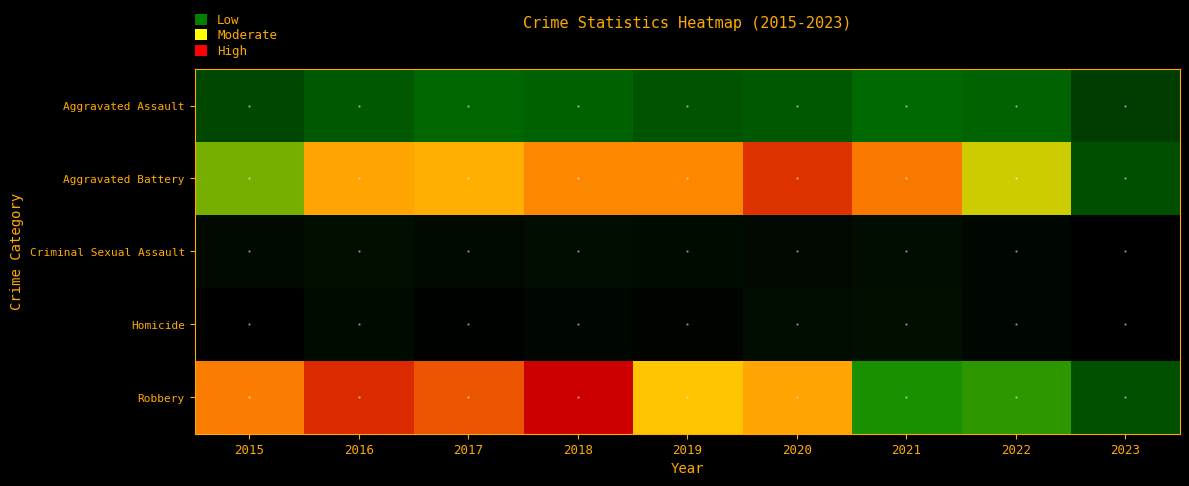

At which category is the sum across all series the highest?

2018